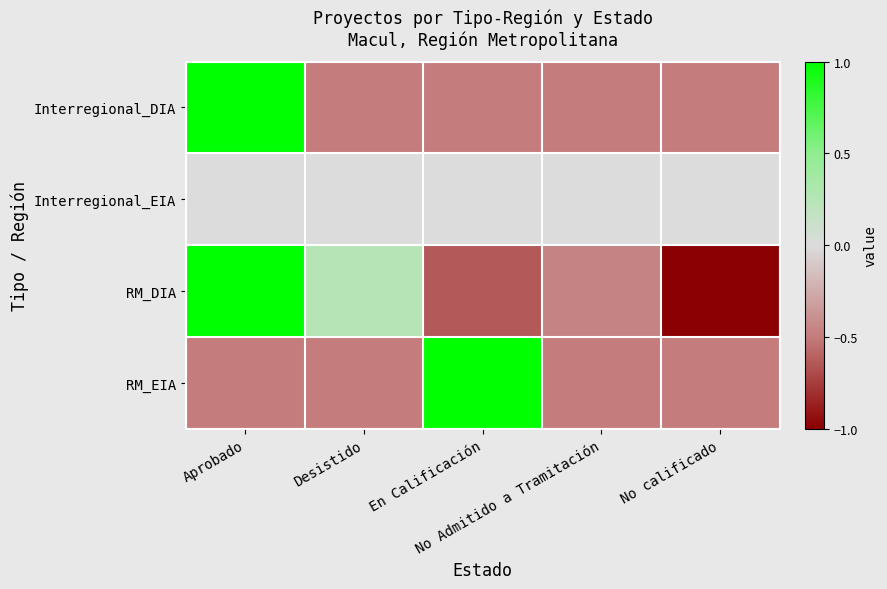

Reading left to right, transcribe all the data shown in this chart.

Interregional_DIA: Aprobado=1.0	Desistido=-0.5	En Calificación=-0.5	No Admitido a Tramitación=-0.5	No calificado=-0.5
Interregional_EIA: Aprobado=0.0	Desistido=0.0	En Calificación=0.0	No Admitido a Tramitación=0.0	No calificado=0.0
RM_DIA: Aprobado=1.0	Desistido=0.2	En Calificación=-0.6	No Admitido a Tramitación=-0.5	No calificado=-1.0
RM_EIA: Aprobado=-0.5	Desistido=-0.5	En Calificación=1.0	No Admitido a Tramitación=-0.5	No calificado=-0.5